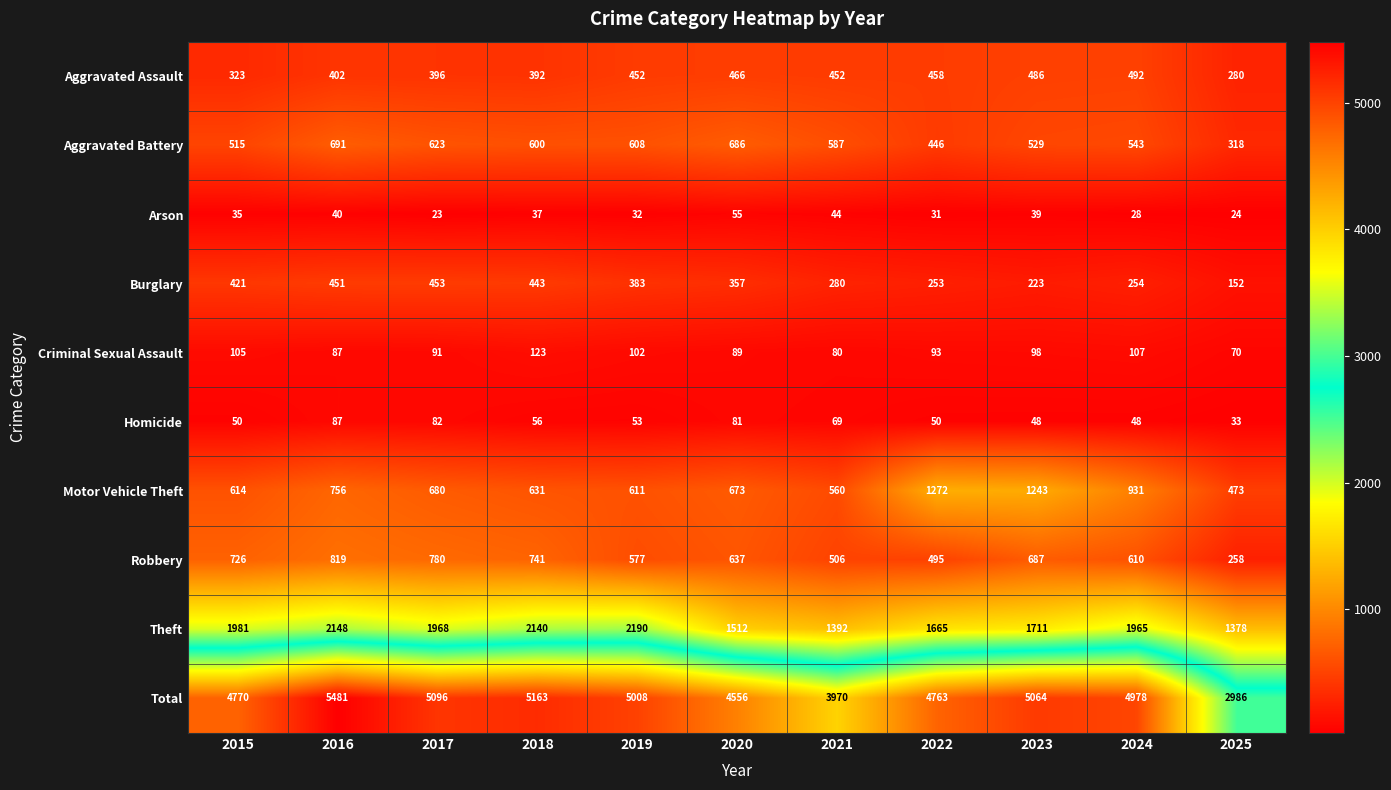

Rank the categories by Motor Vehicle Theft value from highest to lowest.

2022, 2023, 2024, 2016, 2017, 2020, 2018, 2015, 2019, 2021, 2025